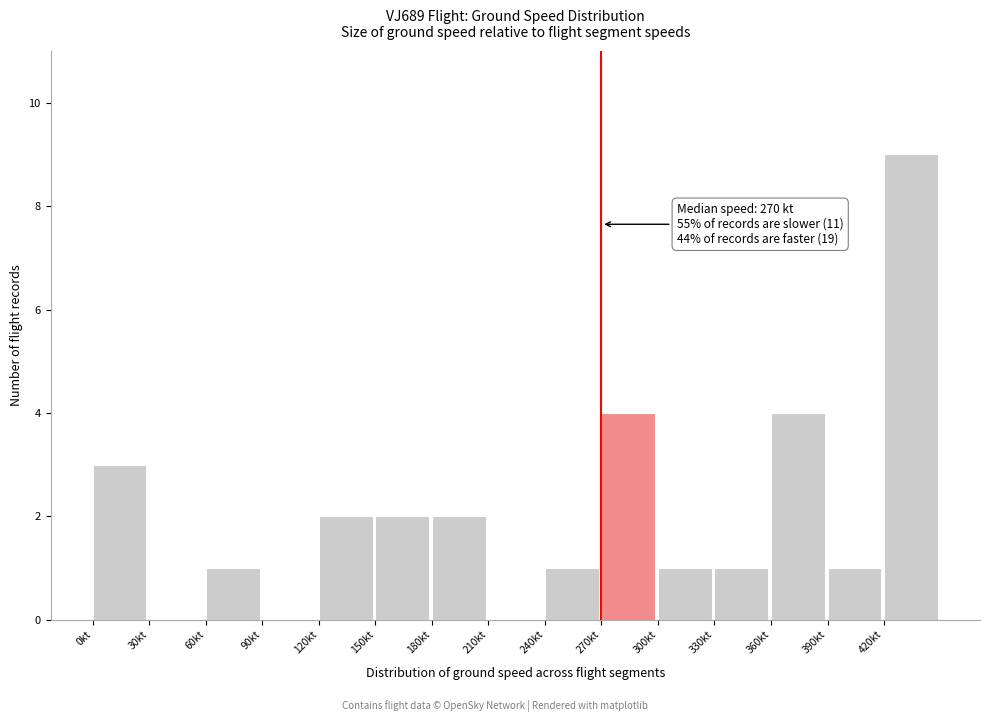

Over which range of the x-axis is the bar tallest?

420 to 450